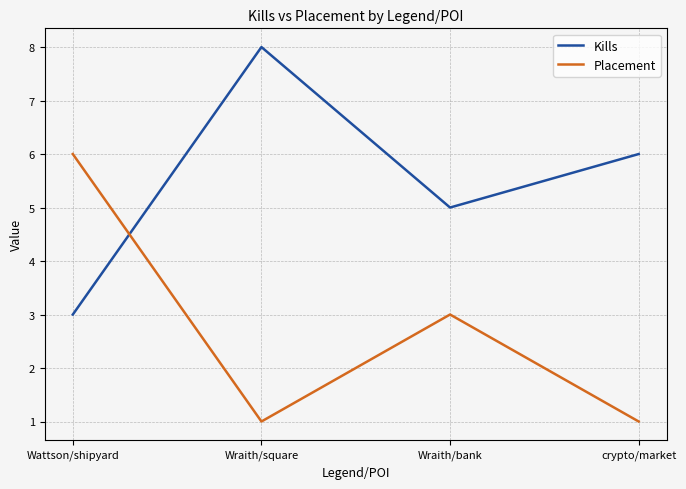

What is the highest value of the Kills series?

8